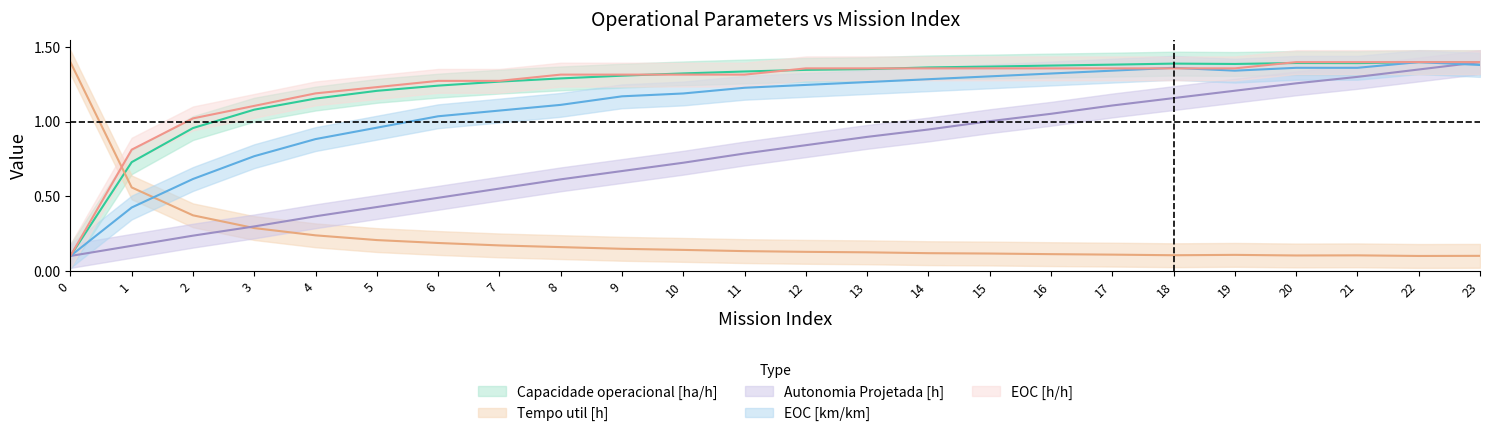

What is the value of the Autonomia Projetada [h] point at the 14th from the left?

0.9